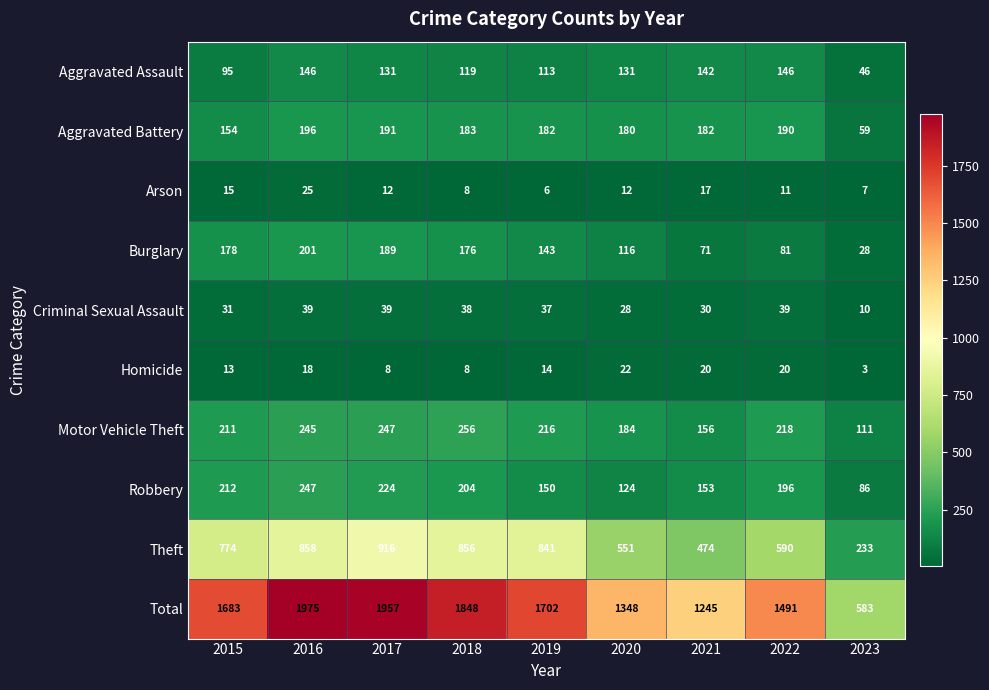

Where is Aggravated Battery nearest to the value 127?

2015